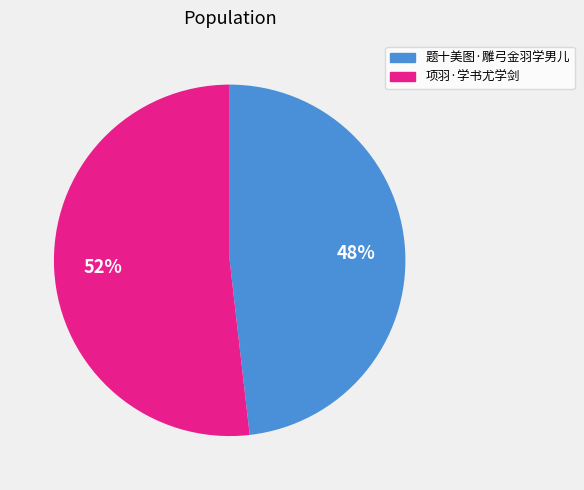

To the nearest percent, what portion does 项羽·学书尤学剑 represent?

52%